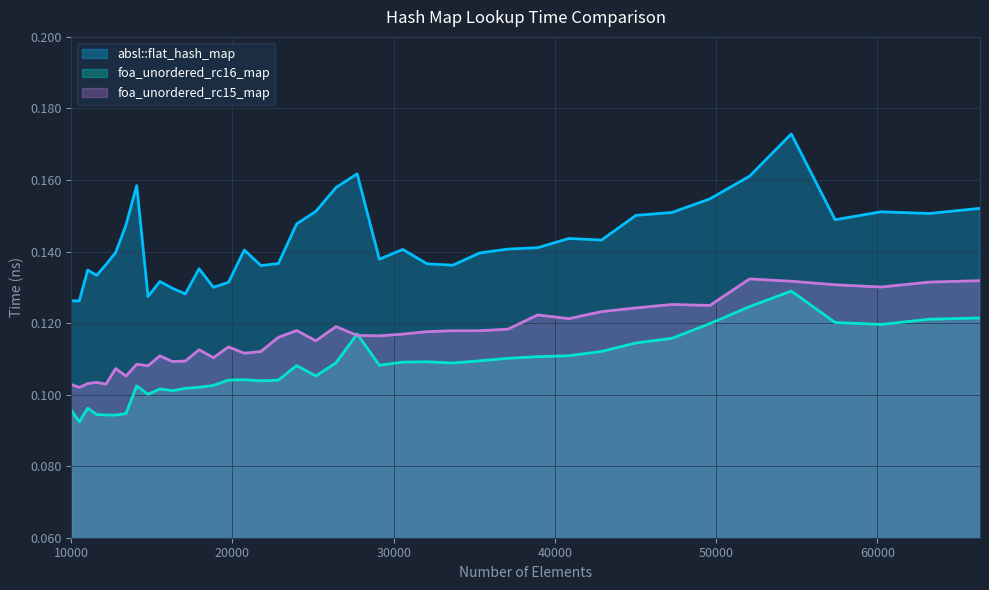

What is the sum of the absl::flat_hash_map values at 15498 and 54656?

0.3